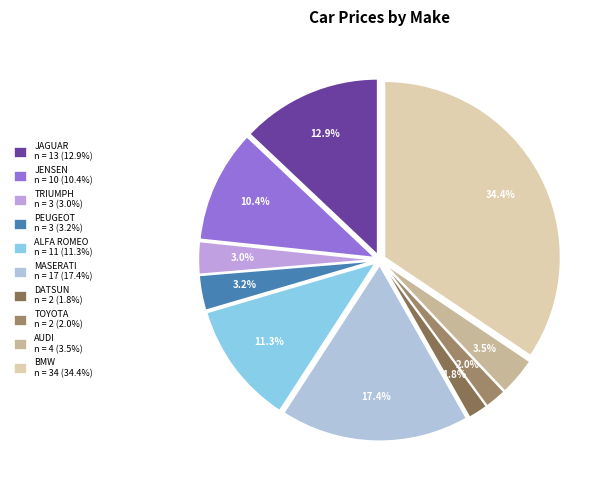

Does any single category account for the majority?

No